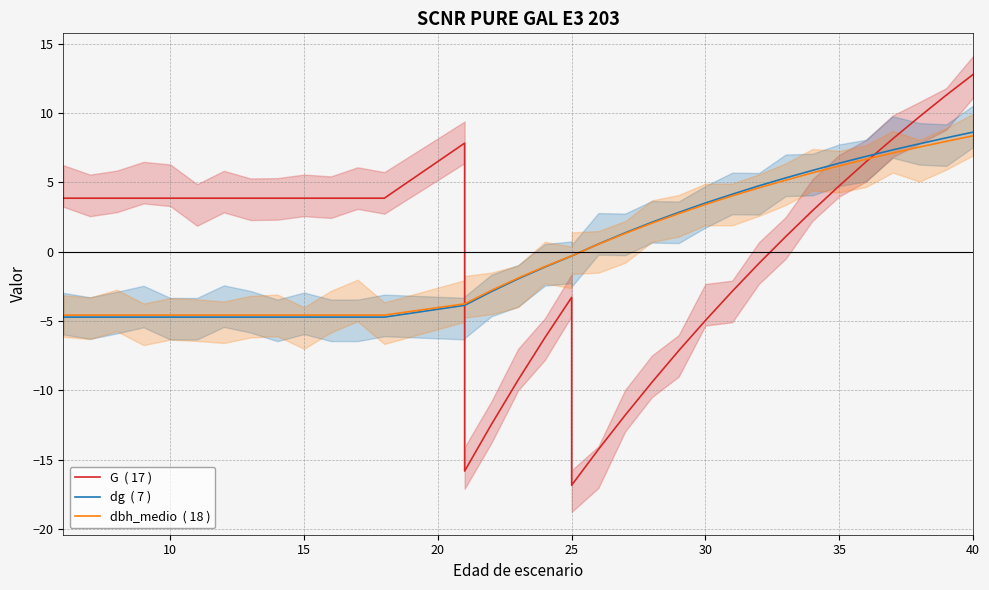

Does the chart display data point markers on the line(s)?

No